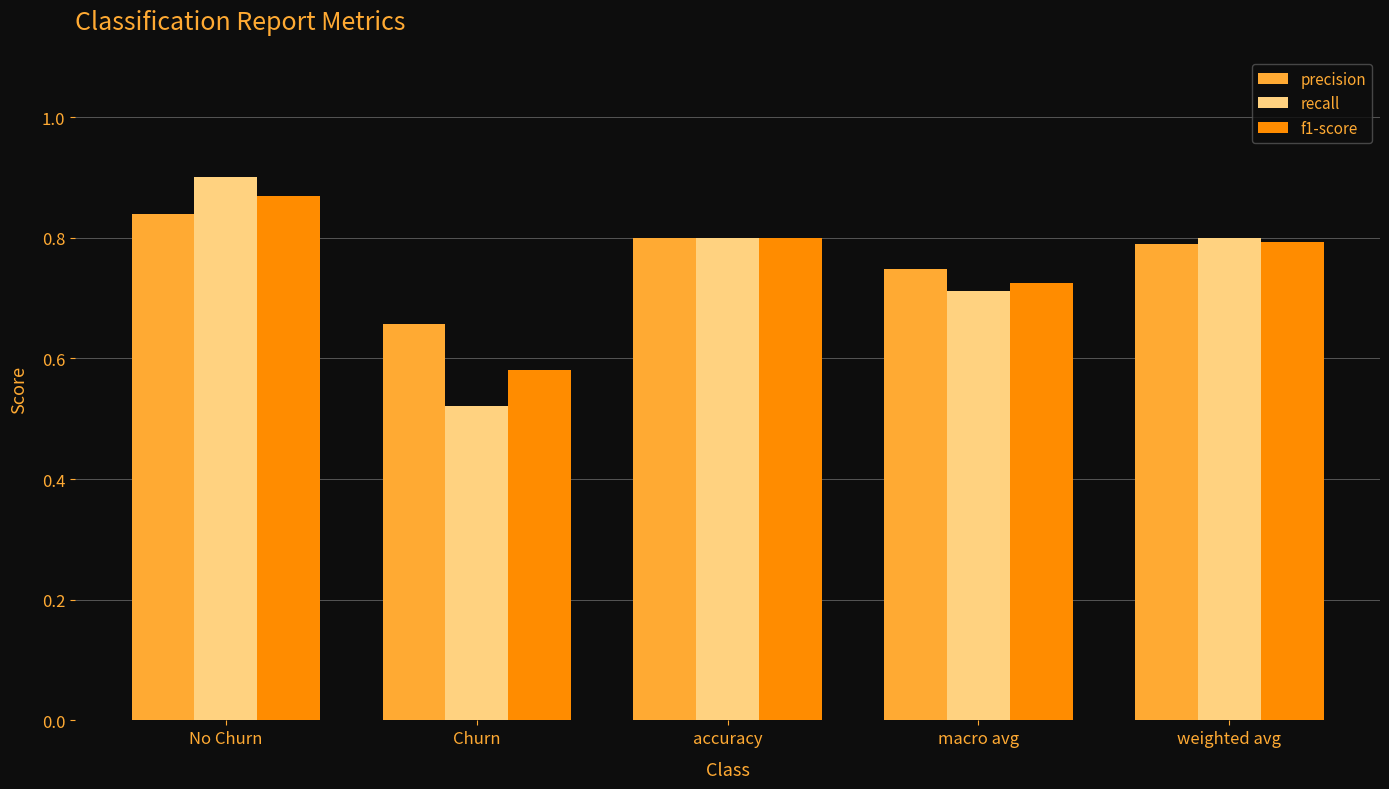

What is the sum of the f1-score values at accuracy and weighted avg?

1.6